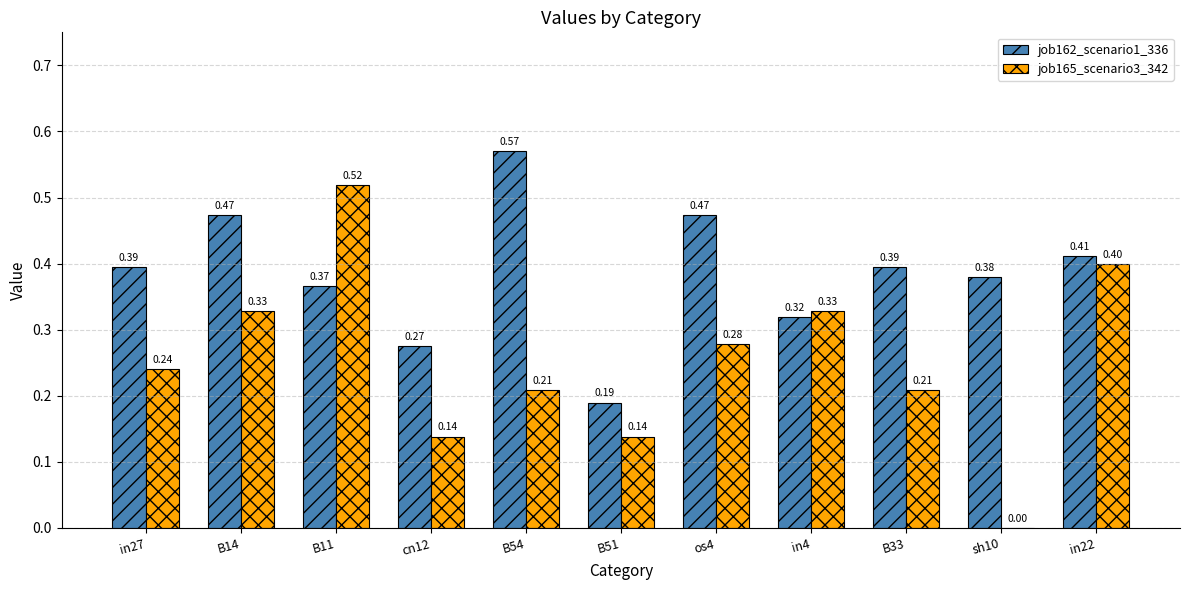

What is the total value across all series at B11?

0.9